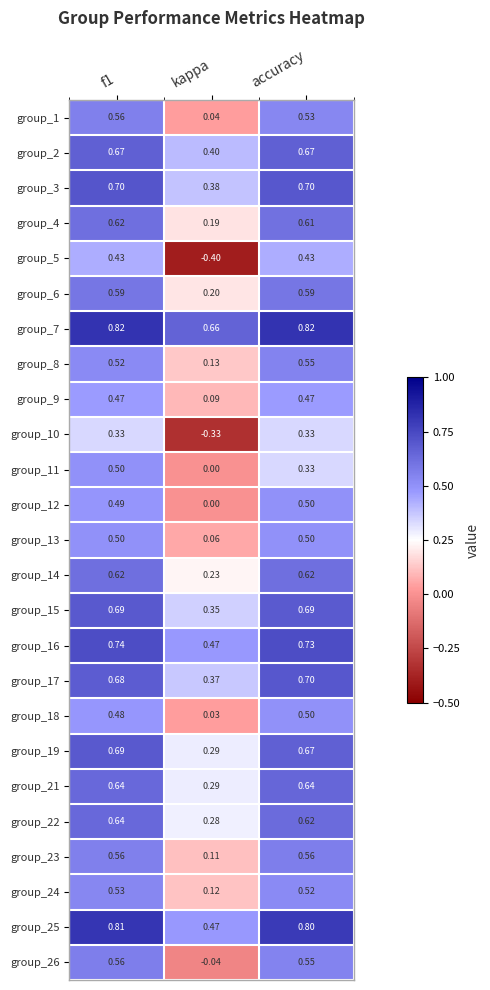

At which label is group_1 closest to 0?

kappa